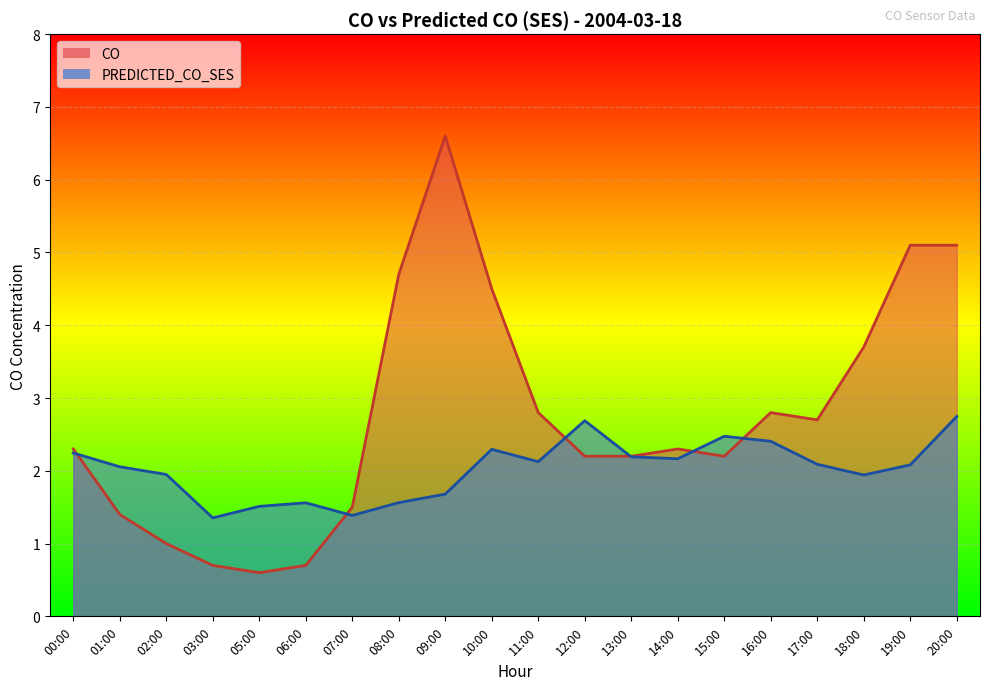

At which category is the sum across all series the highest?

09:00